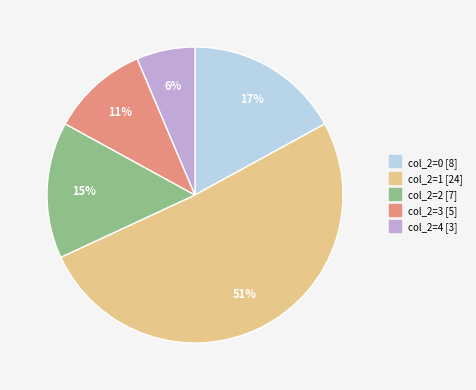

To the nearest percent, what is the difference between the largest and smallest slice percentages?

45%